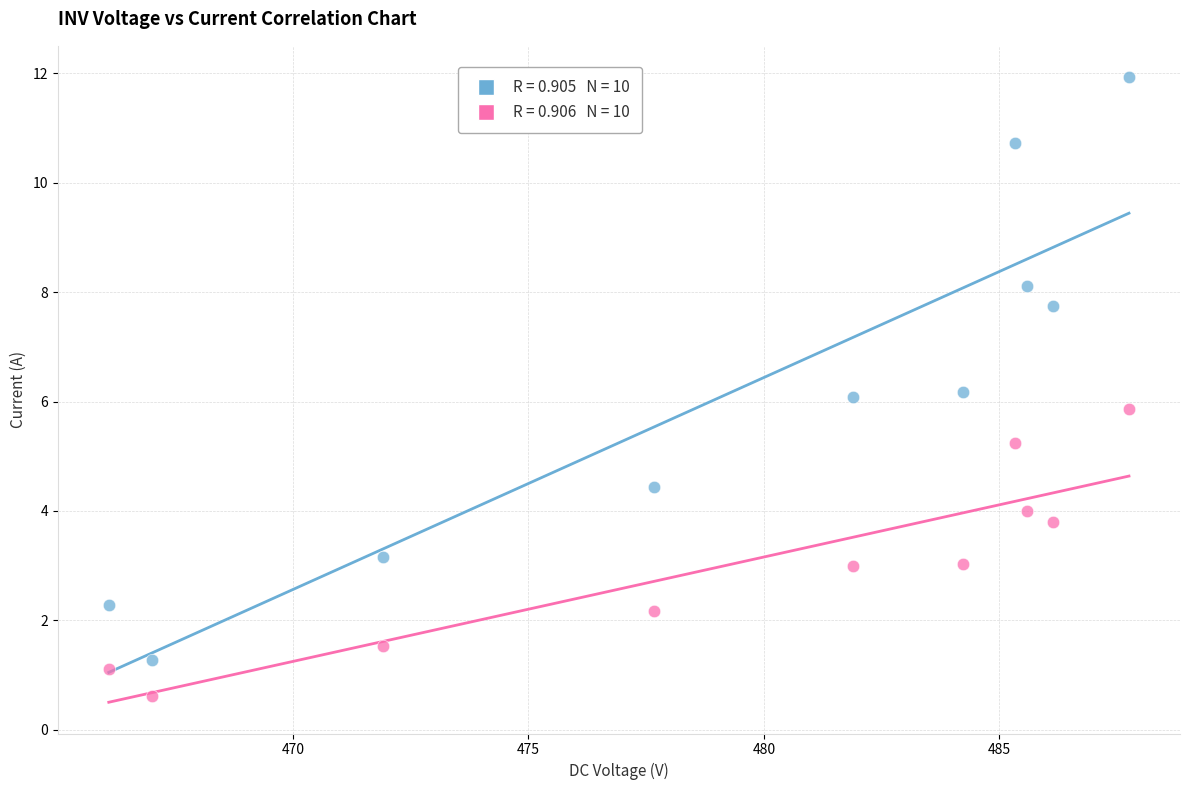

Across all data points, what is the range of X values (max minus min)?

21.7